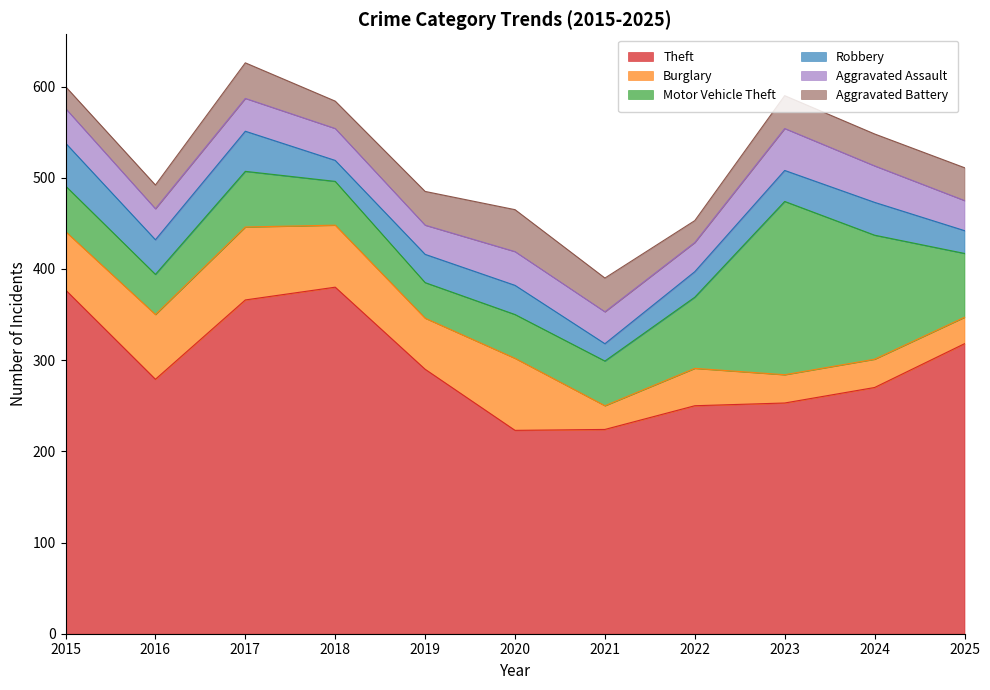

Reading left to right, transcribe all the data shown in this chart.

Theft: 2015=377	2016=279	2017=366	2018=380	2019=290	2020=223	2021=224	2022=250	2023=253	2024=270	2025=318
Burglary: 2015=64	2016=71	2017=80	2018=68	2019=56	2020=79	2021=26	2022=41	2023=31	2024=31	2025=29
Motor Vehicle Theft: 2015=50	2016=44	2017=61	2018=48	2019=39	2020=48	2021=49	2022=78	2023=190	2024=136	2025=70
Robbery: 2015=47	2016=38	2017=44	2018=23	2019=31	2020=32	2021=19	2022=28	2023=34	2024=36	2025=25
Aggravated Assault: 2015=38	2016=34	2017=36	2018=35	2019=32	2020=37	2021=35	2022=32	2023=46	2024=40	2025=33
Aggravated Battery: 2015=24	2016=26	2017=39	2018=30	2019=37	2020=46	2021=37	2022=24	2023=36	2024=35	2025=36